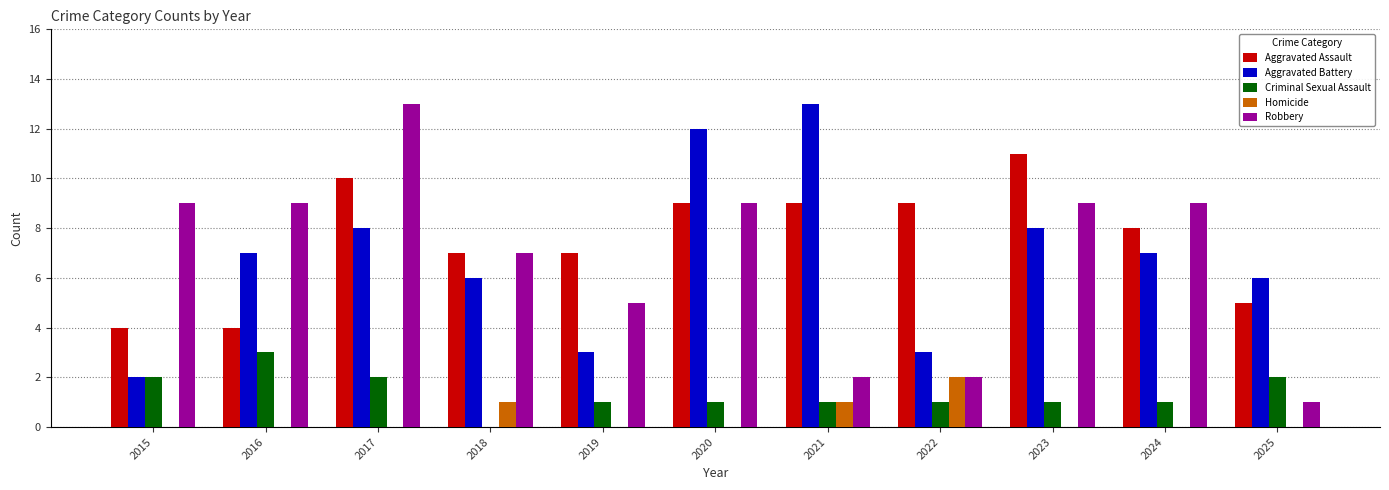

At which label does Robbery reach its peak?

2017